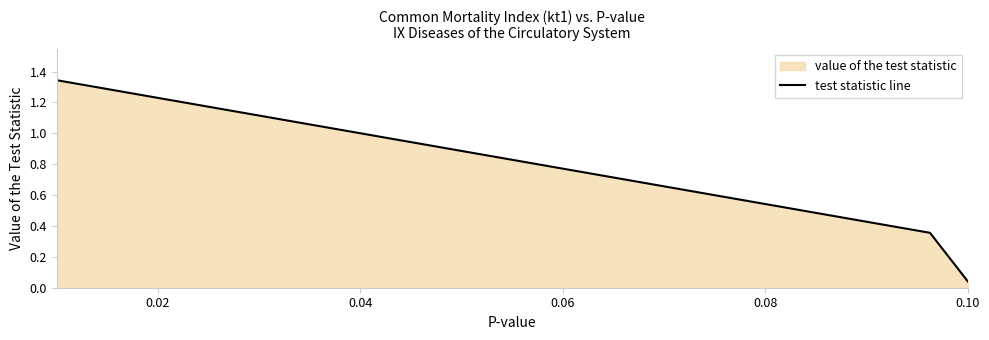

How many lines are shown in the chart?

1